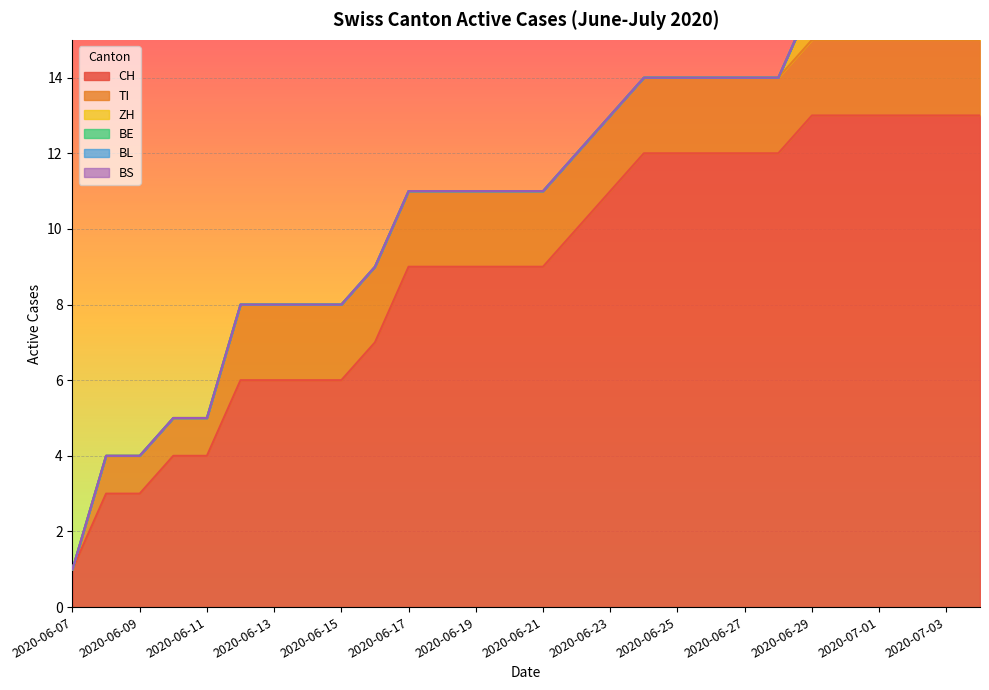

List the labels in order of CH value, largest first.

2020-06-29, 2020-06-30, 2020-07-01, 2020-07-02, 2020-07-03, 2020-07-04, 2020-06-24, 2020-06-25, 2020-06-26, 2020-06-27, 2020-06-28, 2020-06-23, 2020-06-22, 2020-06-17, 2020-06-18, 2020-06-19, 2020-06-20, 2020-06-21, 2020-06-16, 2020-06-12, 2020-06-13, 2020-06-14, 2020-06-15, 2020-06-10, 2020-06-11, 2020-06-08, 2020-06-09, 2020-06-07